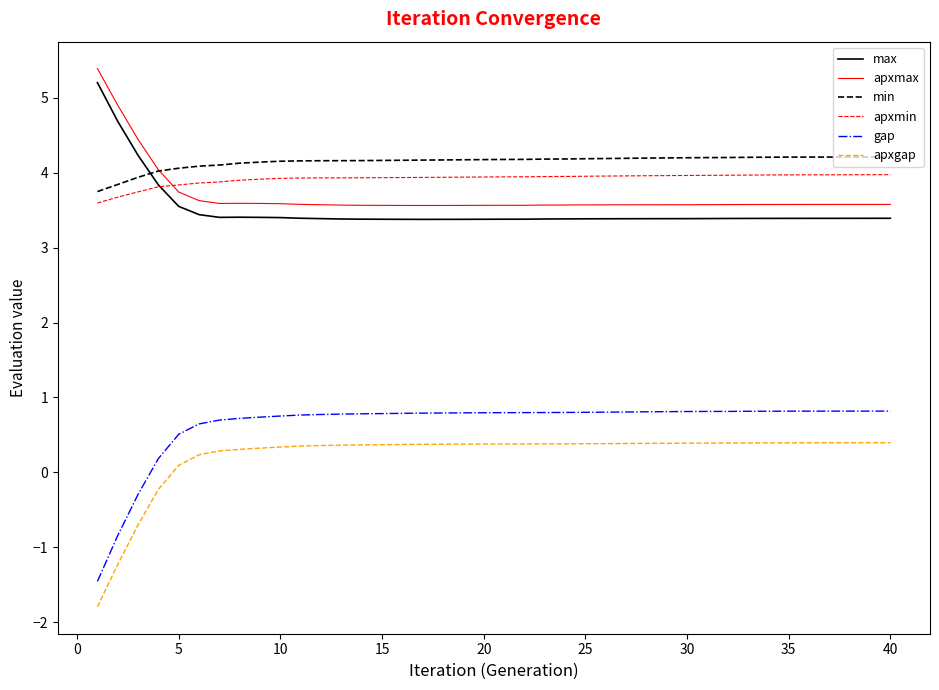

Which series has the widest spread of values?

gap